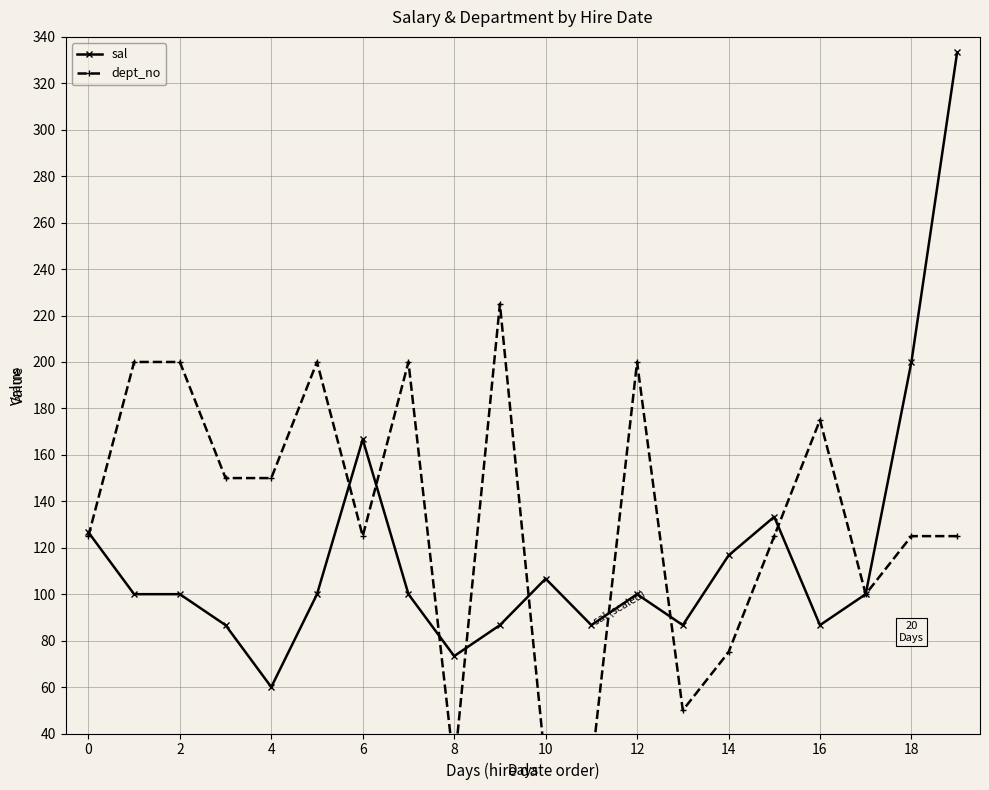

The value of sal at 18 is 352.8. True or false?

False